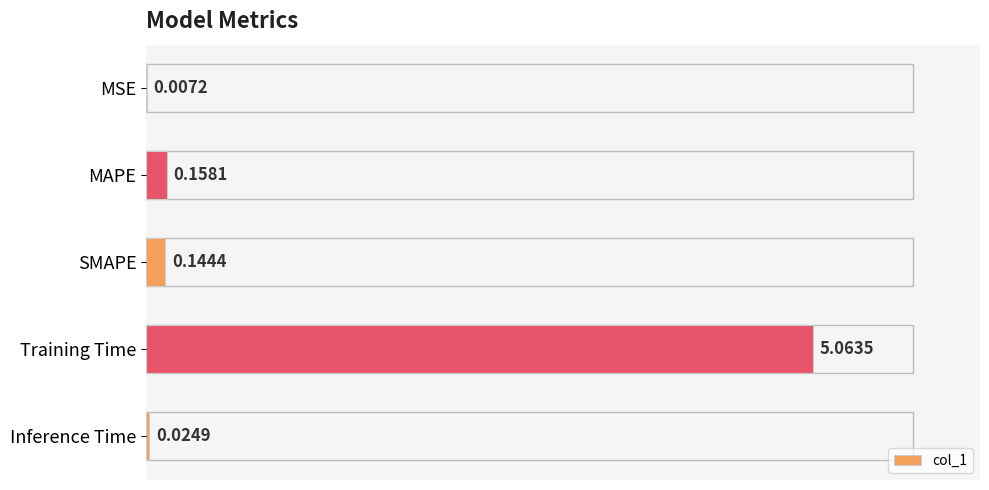

Where is the data nearest to the value 2?

MAPE